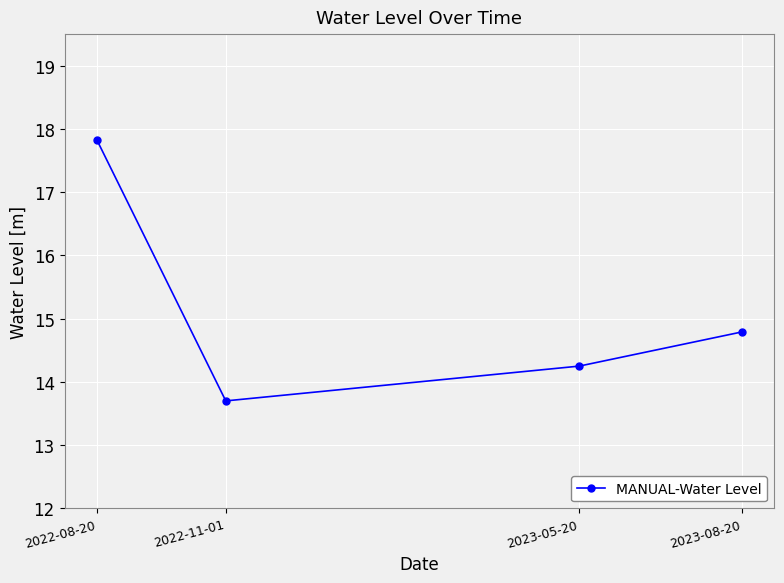

At which category does the data reach its first local valley?

2022-11-01